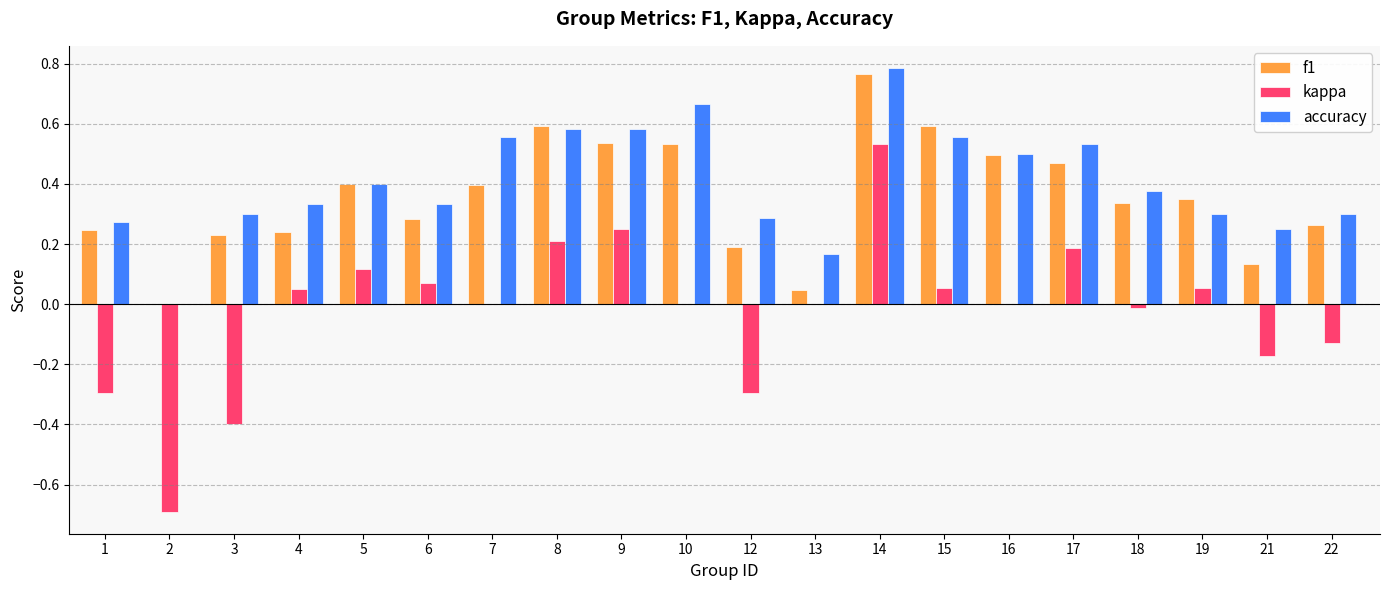

Which category has the highest value in the kappa series?

14